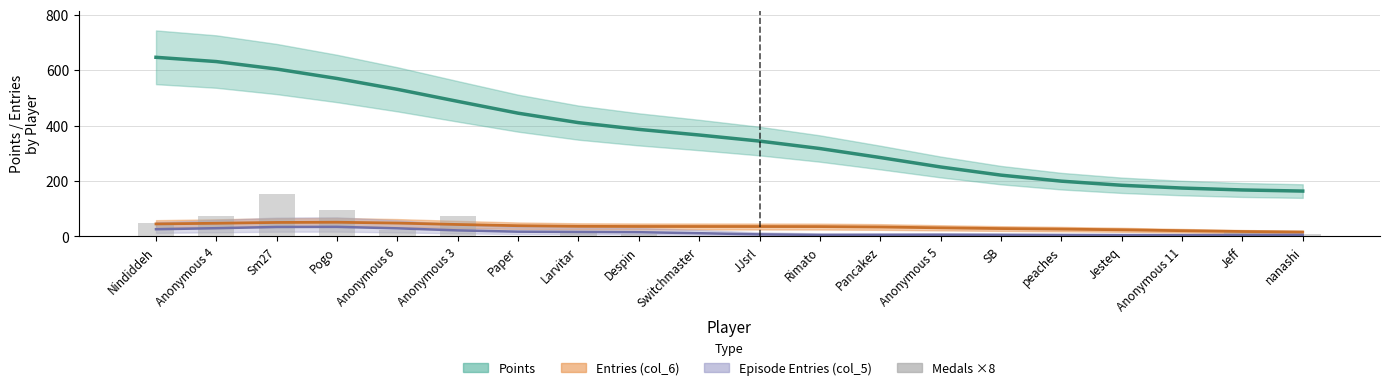

Which has a higher value, Jeff or Paper?

Jeff